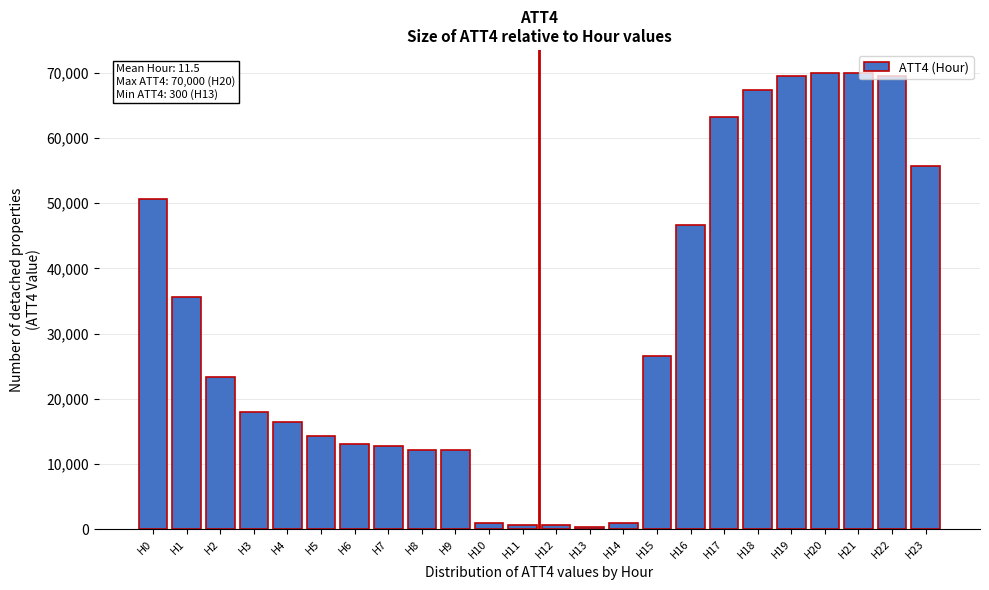

What is the maximum value shown in the chart?

70000